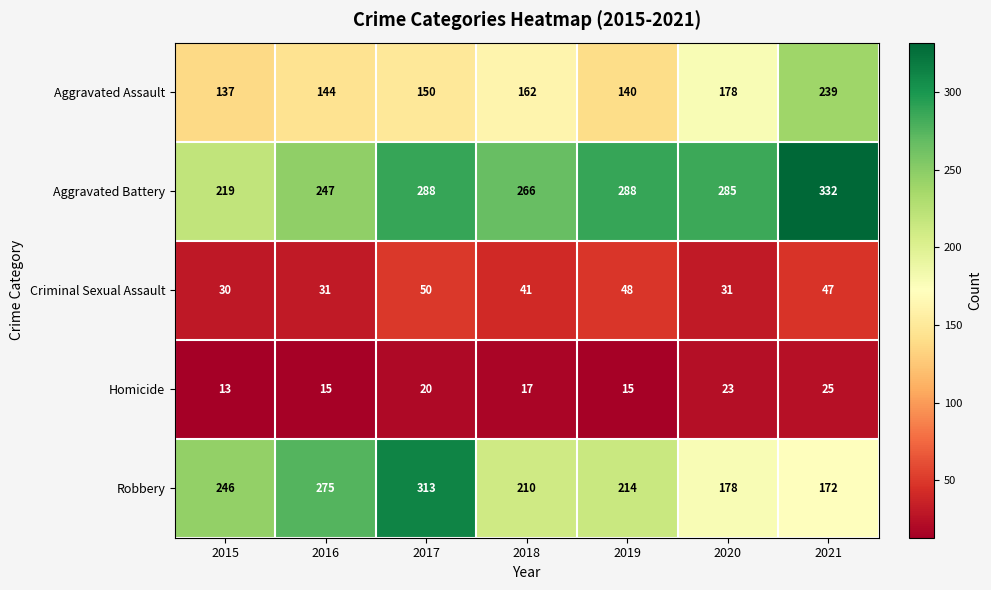

At how many categories does at least one series exceed 135?

7